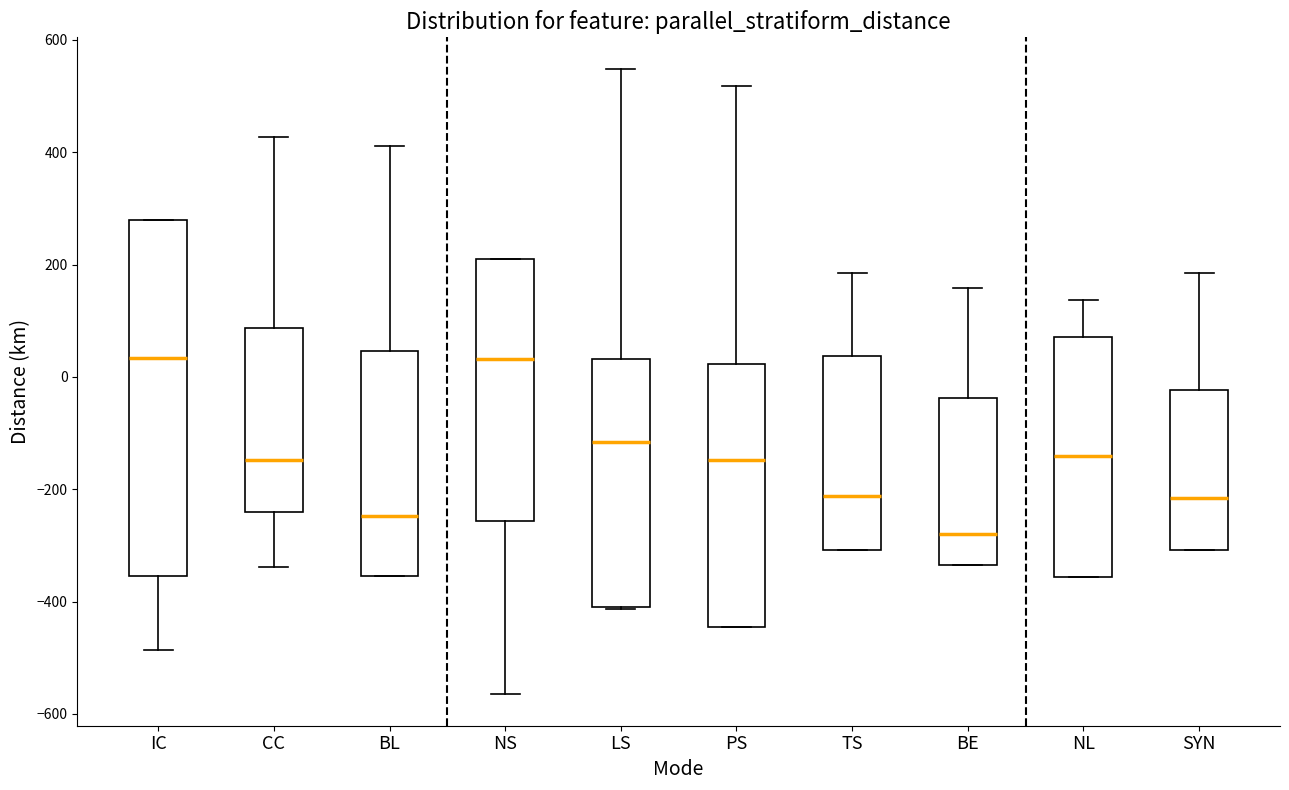

Reading left to right, transcribe this box plot: for each box, give where its median line is, the range the box spans, and where its two whiskers end, as read against the y-axis. The values are not printed on the chart, so give them approximately, as read against the axis.

IC: median 40, box -360 to 280, whiskers -480 to 280
CC: median -140, box -240 to 80, whiskers -340 to 420
BL: median -240, box -360 to 40, whiskers -360 to 420
NS: median 40, box -260 to 220, whiskers -560 to 220
LS: median -120, box -400 to 40, whiskers -420 to 540
PS: median -140, box -440 to 20, whiskers -440 to 520
TS: median -220, box -300 to 40, whiskers -300 to 180
BE: median -280, box -340 to -40, whiskers -340 to 160
NL: median -140, box -360 to 80, whiskers -360 to 140
SYN: median -220, box -300 to -20, whiskers -300 to 180